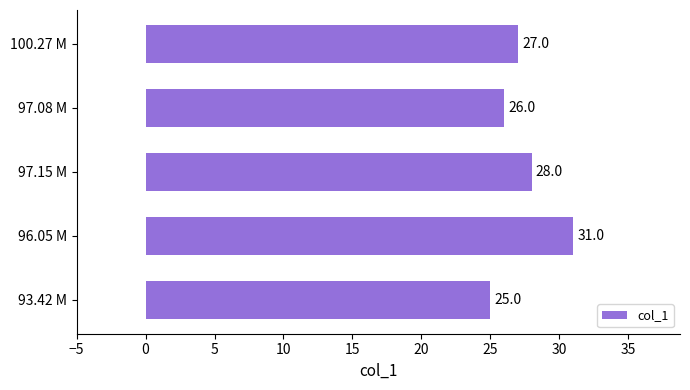

What is the difference between the maximum and minimum values?

6